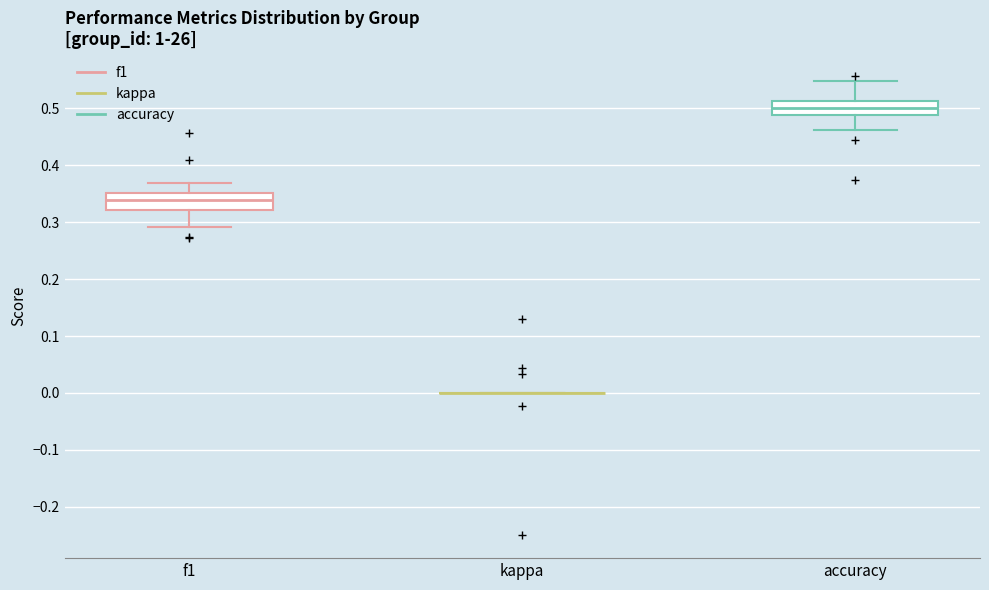

Reading left to right, read every box against the y-axis: the position of its median line, the range the box covers, and the ends of its whiskers. The values are not printed on the chart, so give them approximately, as read against the axis.

f1: median 0.34, box 0.32 to 0.35, whiskers 0.29 to 0.37
kappa: box collapsed to a line at 0.00, whiskers 0.00 to 0.00
accuracy: median 0.50, box 0.49 to 0.51, whiskers 0.46 to 0.55